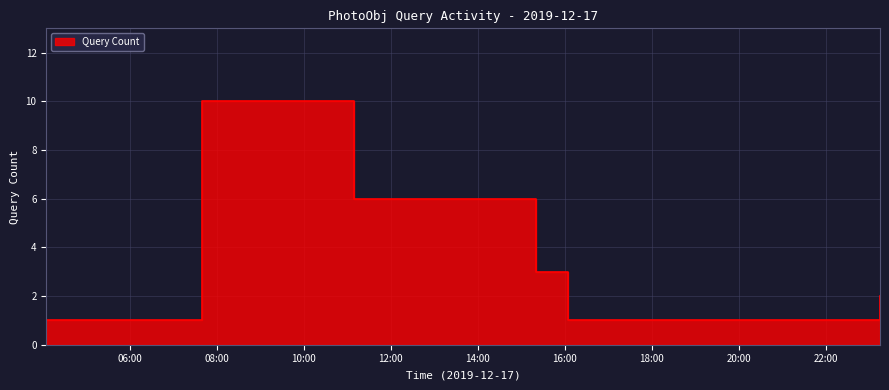

What position from the left is 2019-12-17 07:40:00?

3